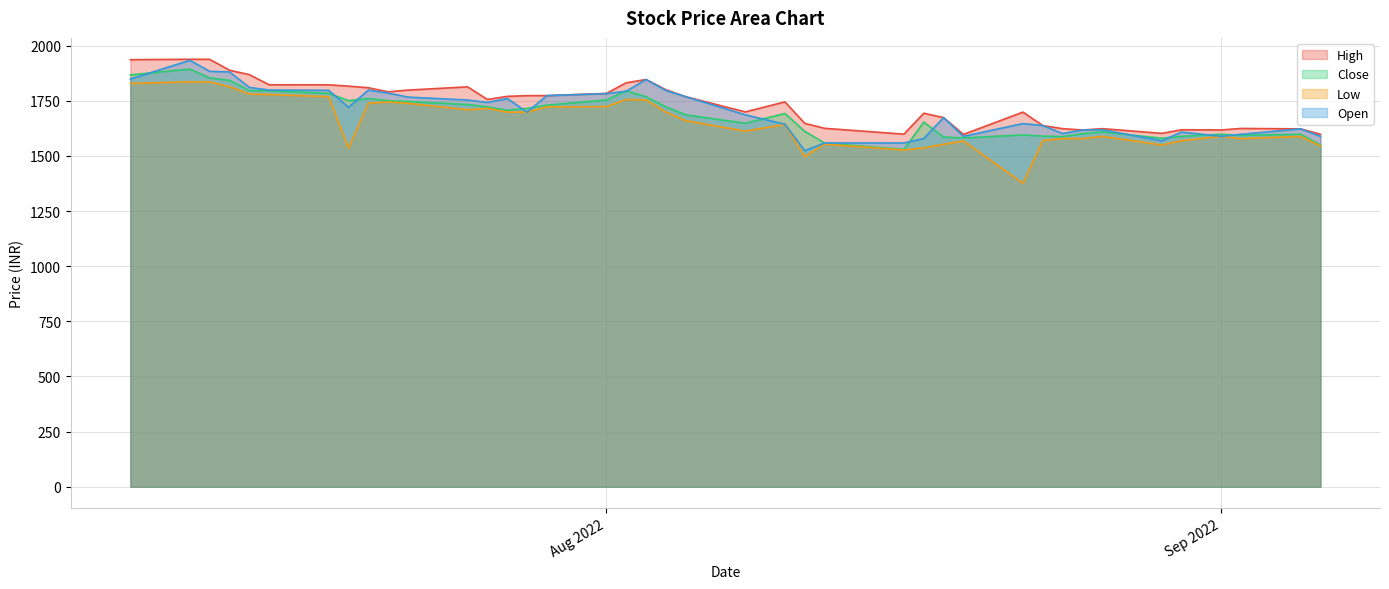

What is the total value across all series at Sep 2022?

6393.0